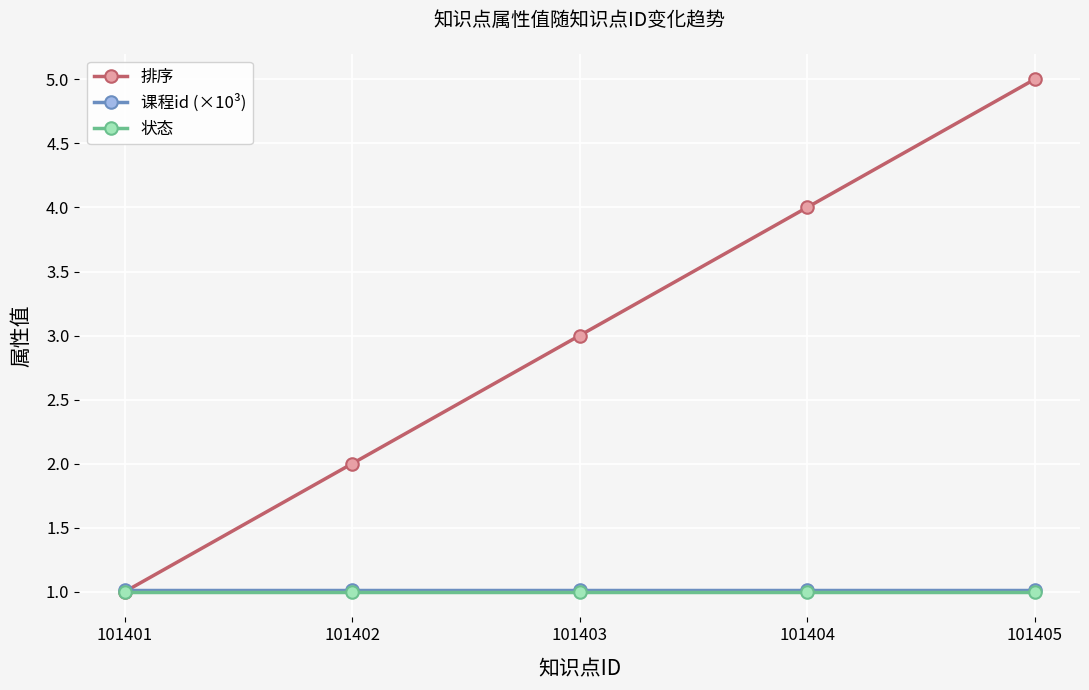

True or false: 课程id (×10³) has more than 2 points higher than both neighbors.

False